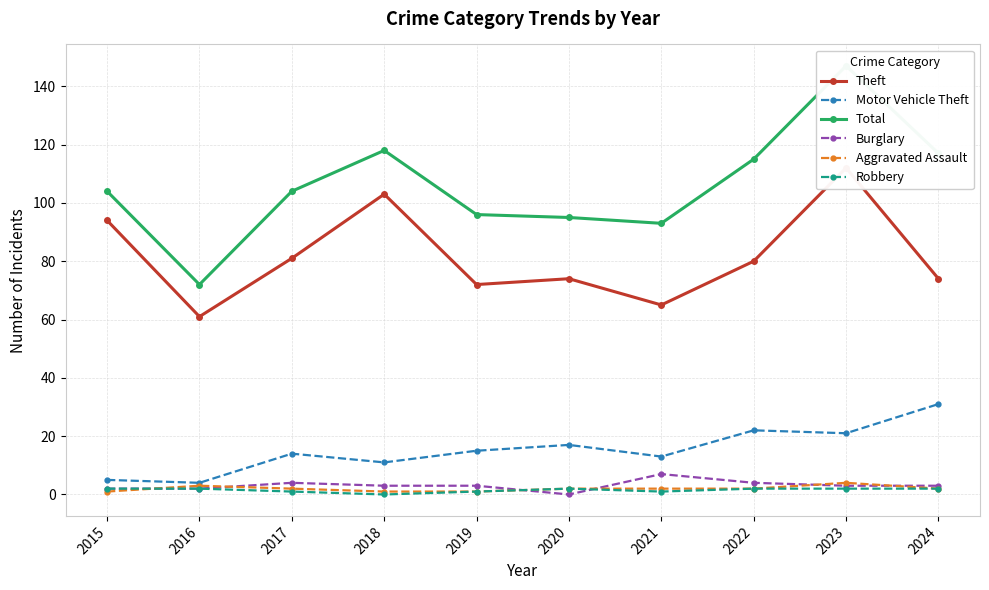

Count the number of data series in this chart.

6